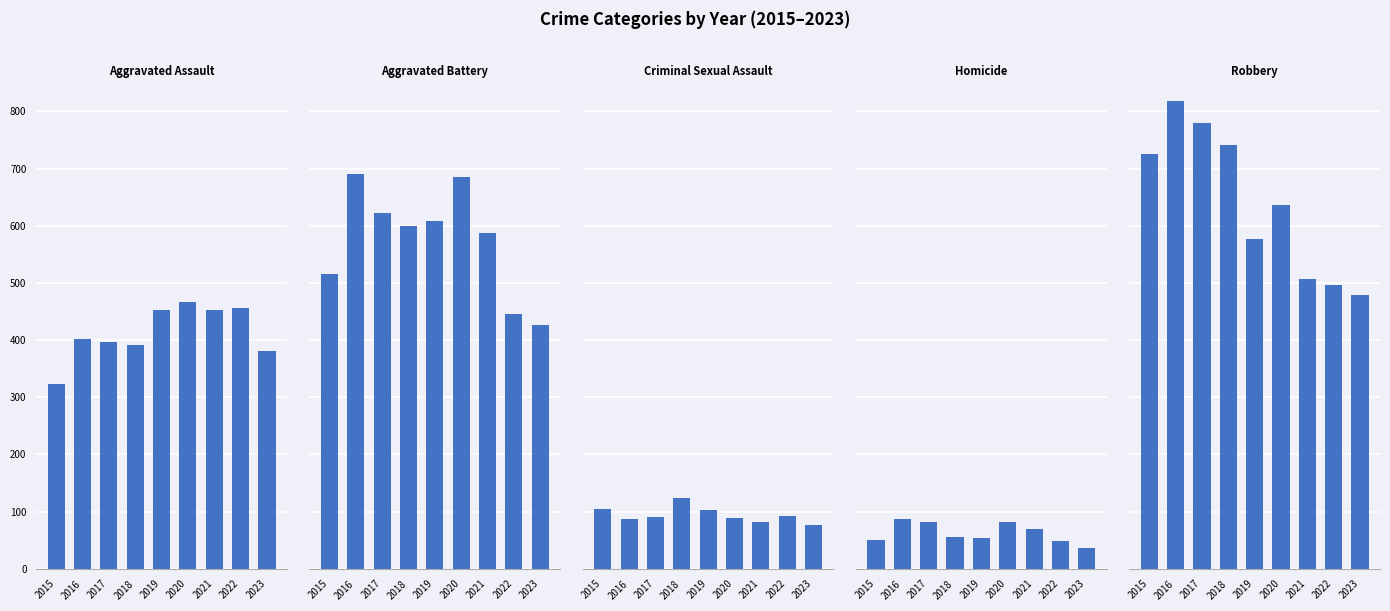

Between 2016 and 2021, which series saw the biggest shift?

Robbery